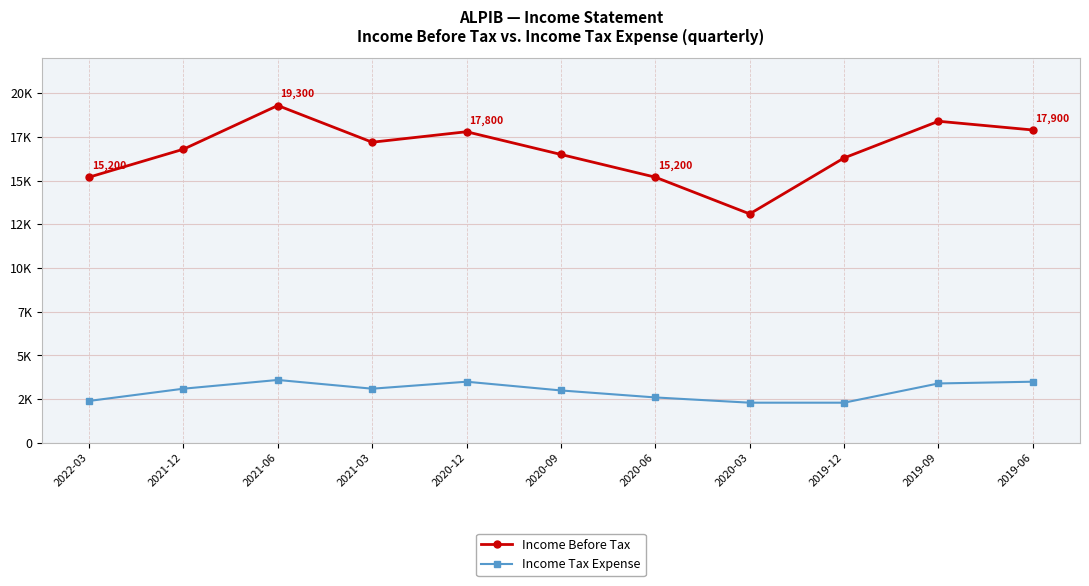

What are all the series names shown in the legend?

Income Before Tax, Income Tax Expense